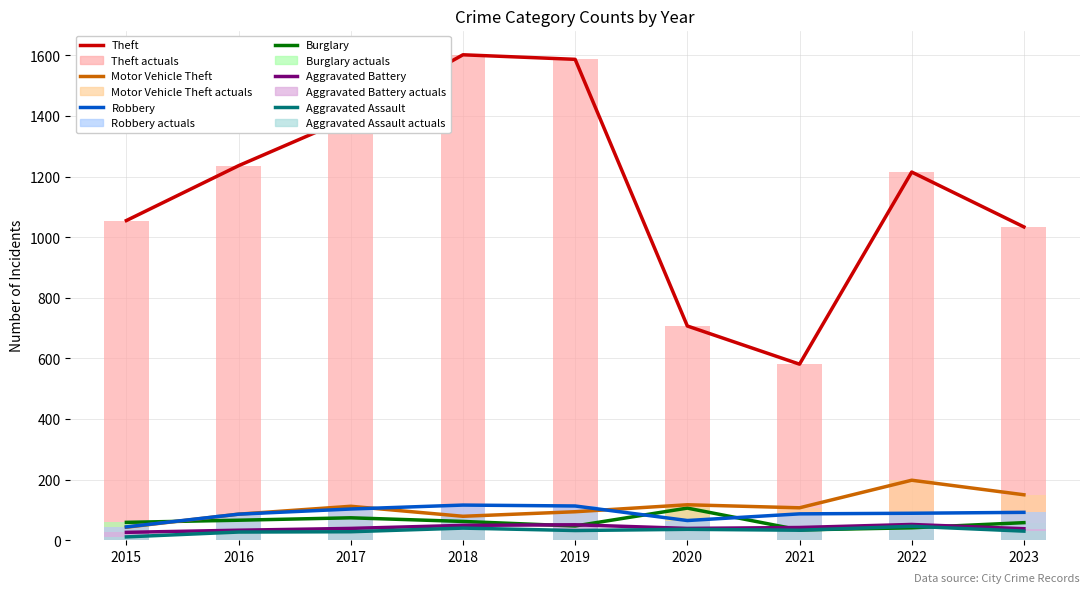

What is the total value across all series at 2018?

1948